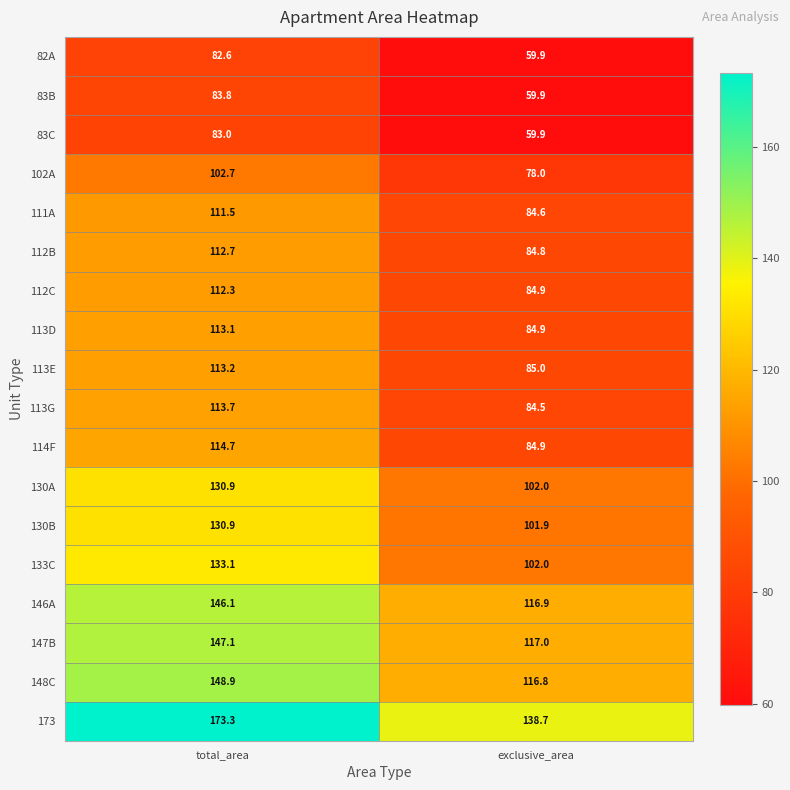

How many series are shown in this chart?

18